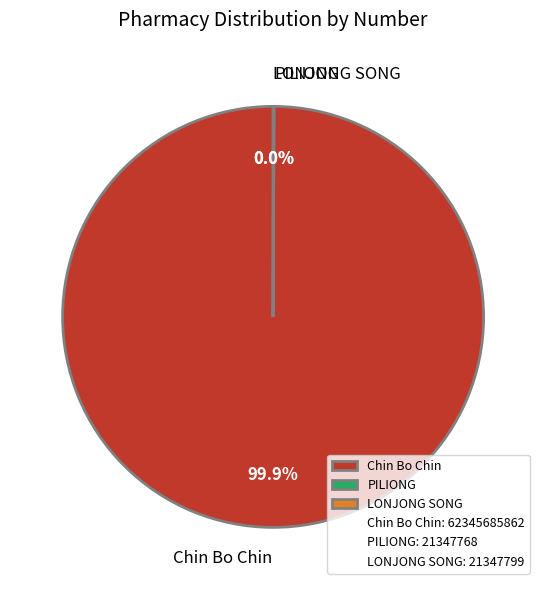

The Chin Bo Chin slice represents 100% of the pie. True or false?

True